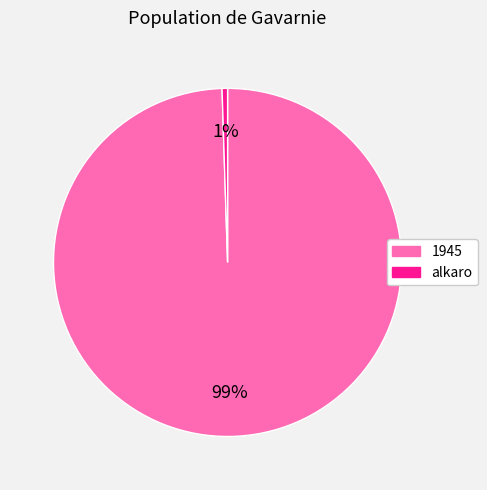

Is there a majority slice in this chart?

Yes